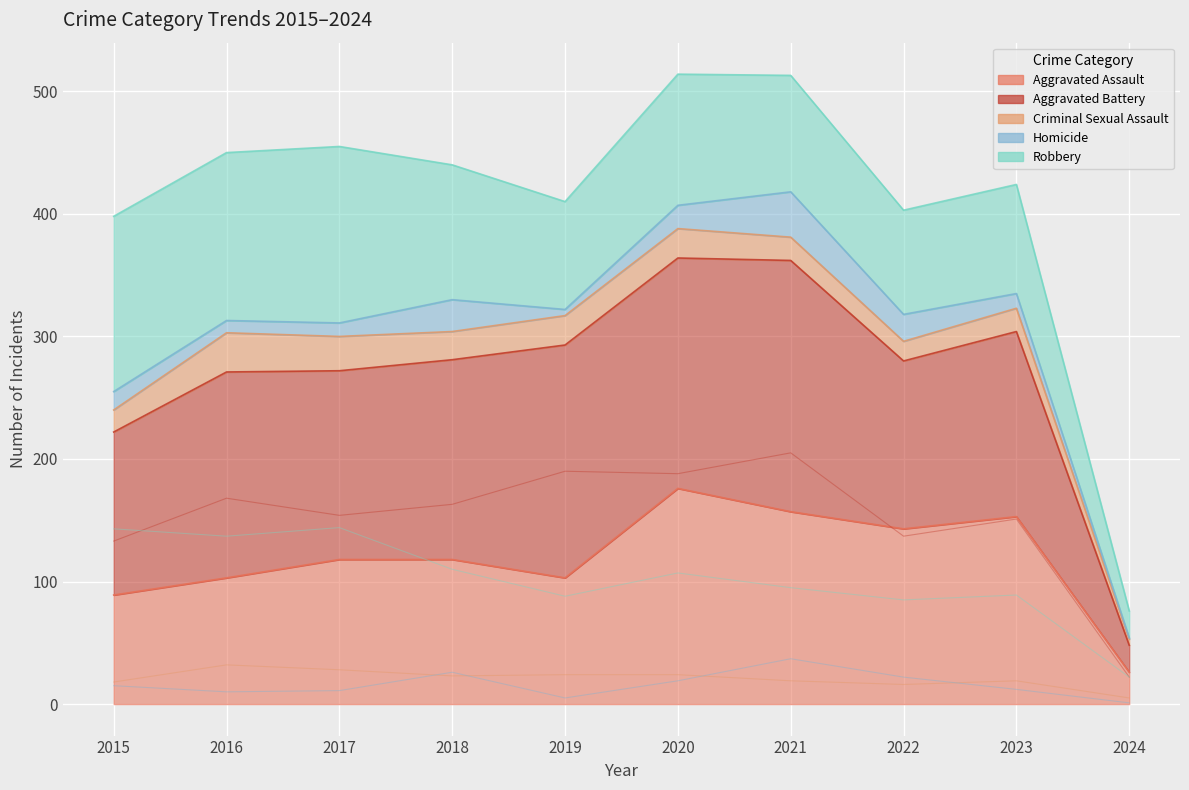

What is the value of the Aggravated Assault point at the 8th from the left?

143